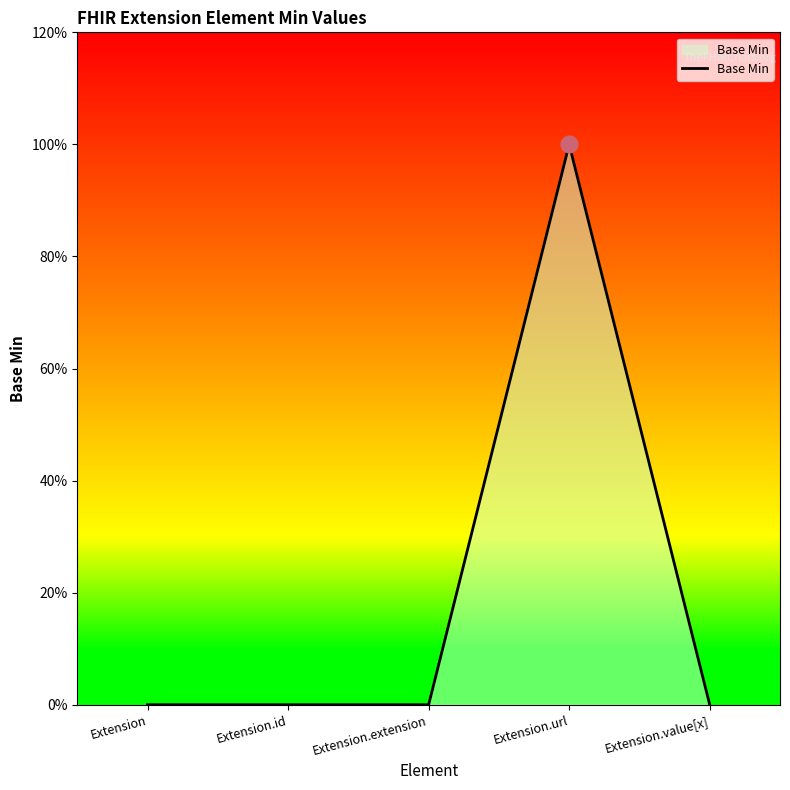

At which label is the value closest to 0?

Extension